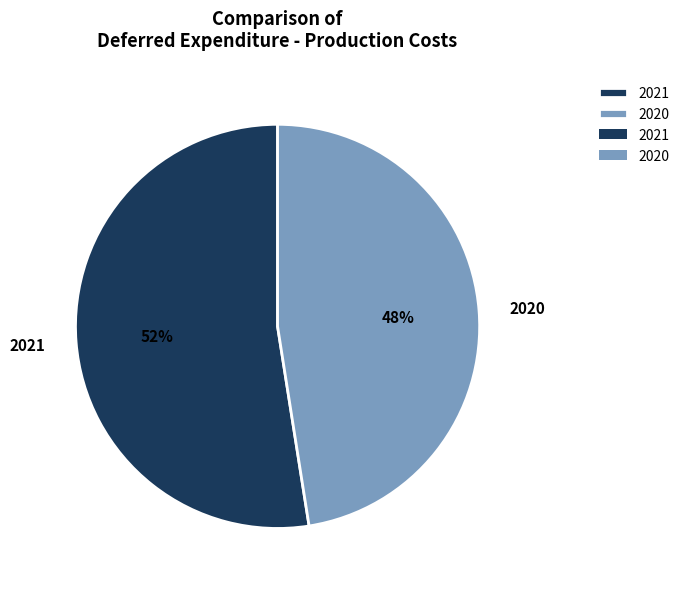

True or false: 2021 accounts for 52% of the total.

True